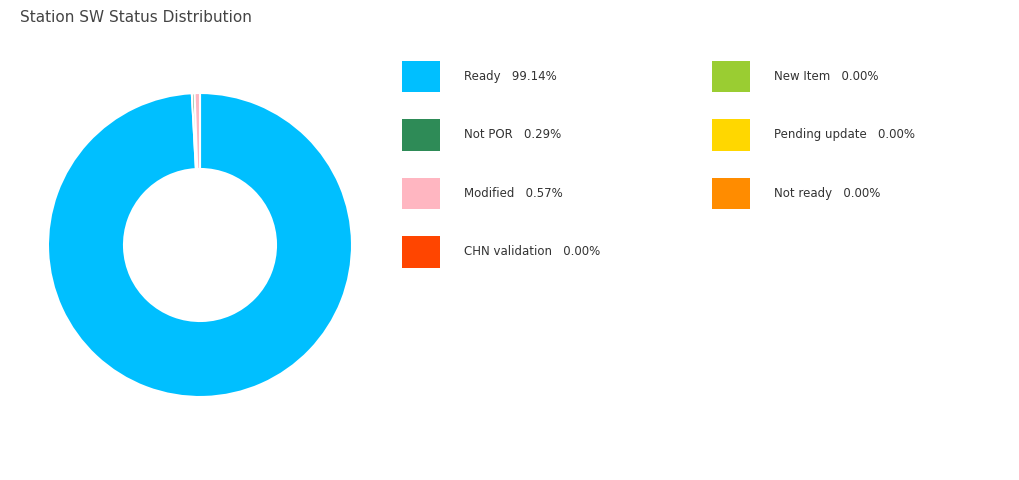

Does any single category account for the majority?

Yes